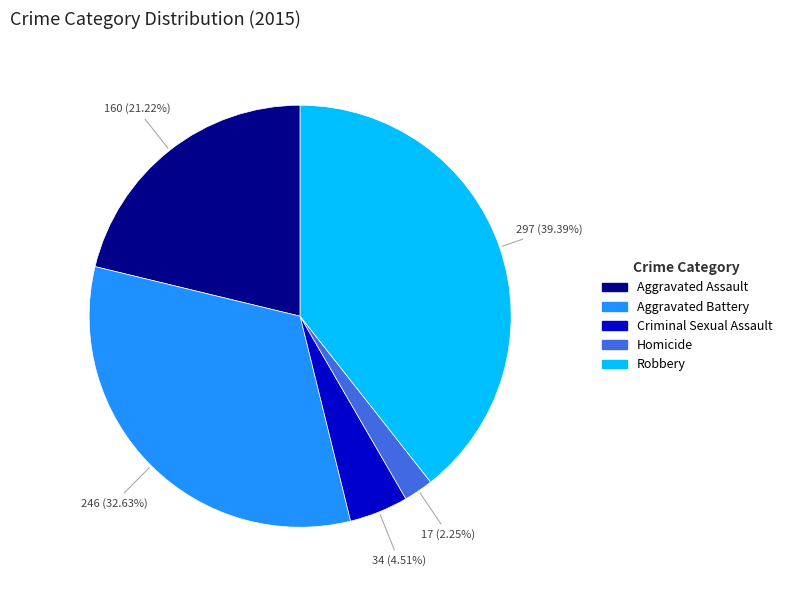

Is there a majority slice in this chart?

No